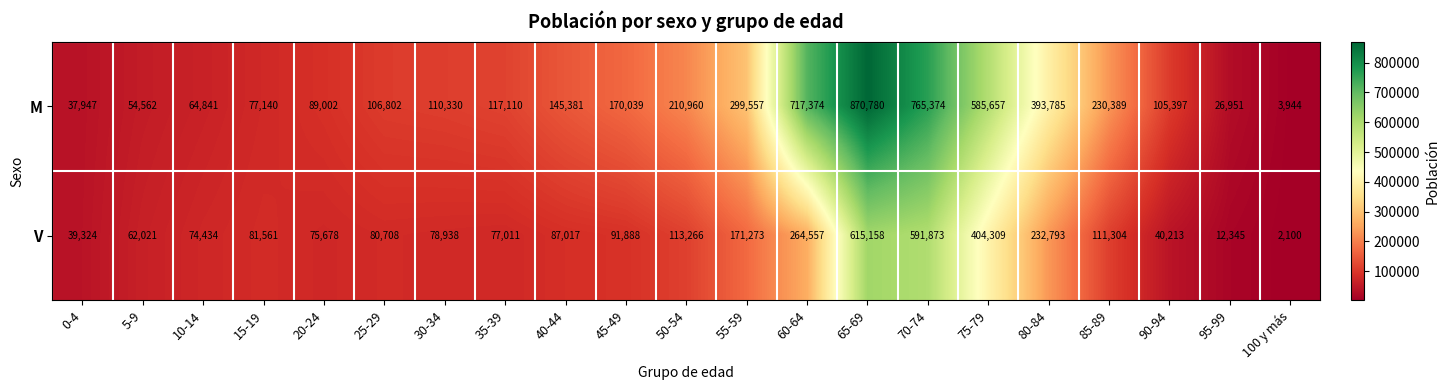

What value does the M series have at 60-64?

717374